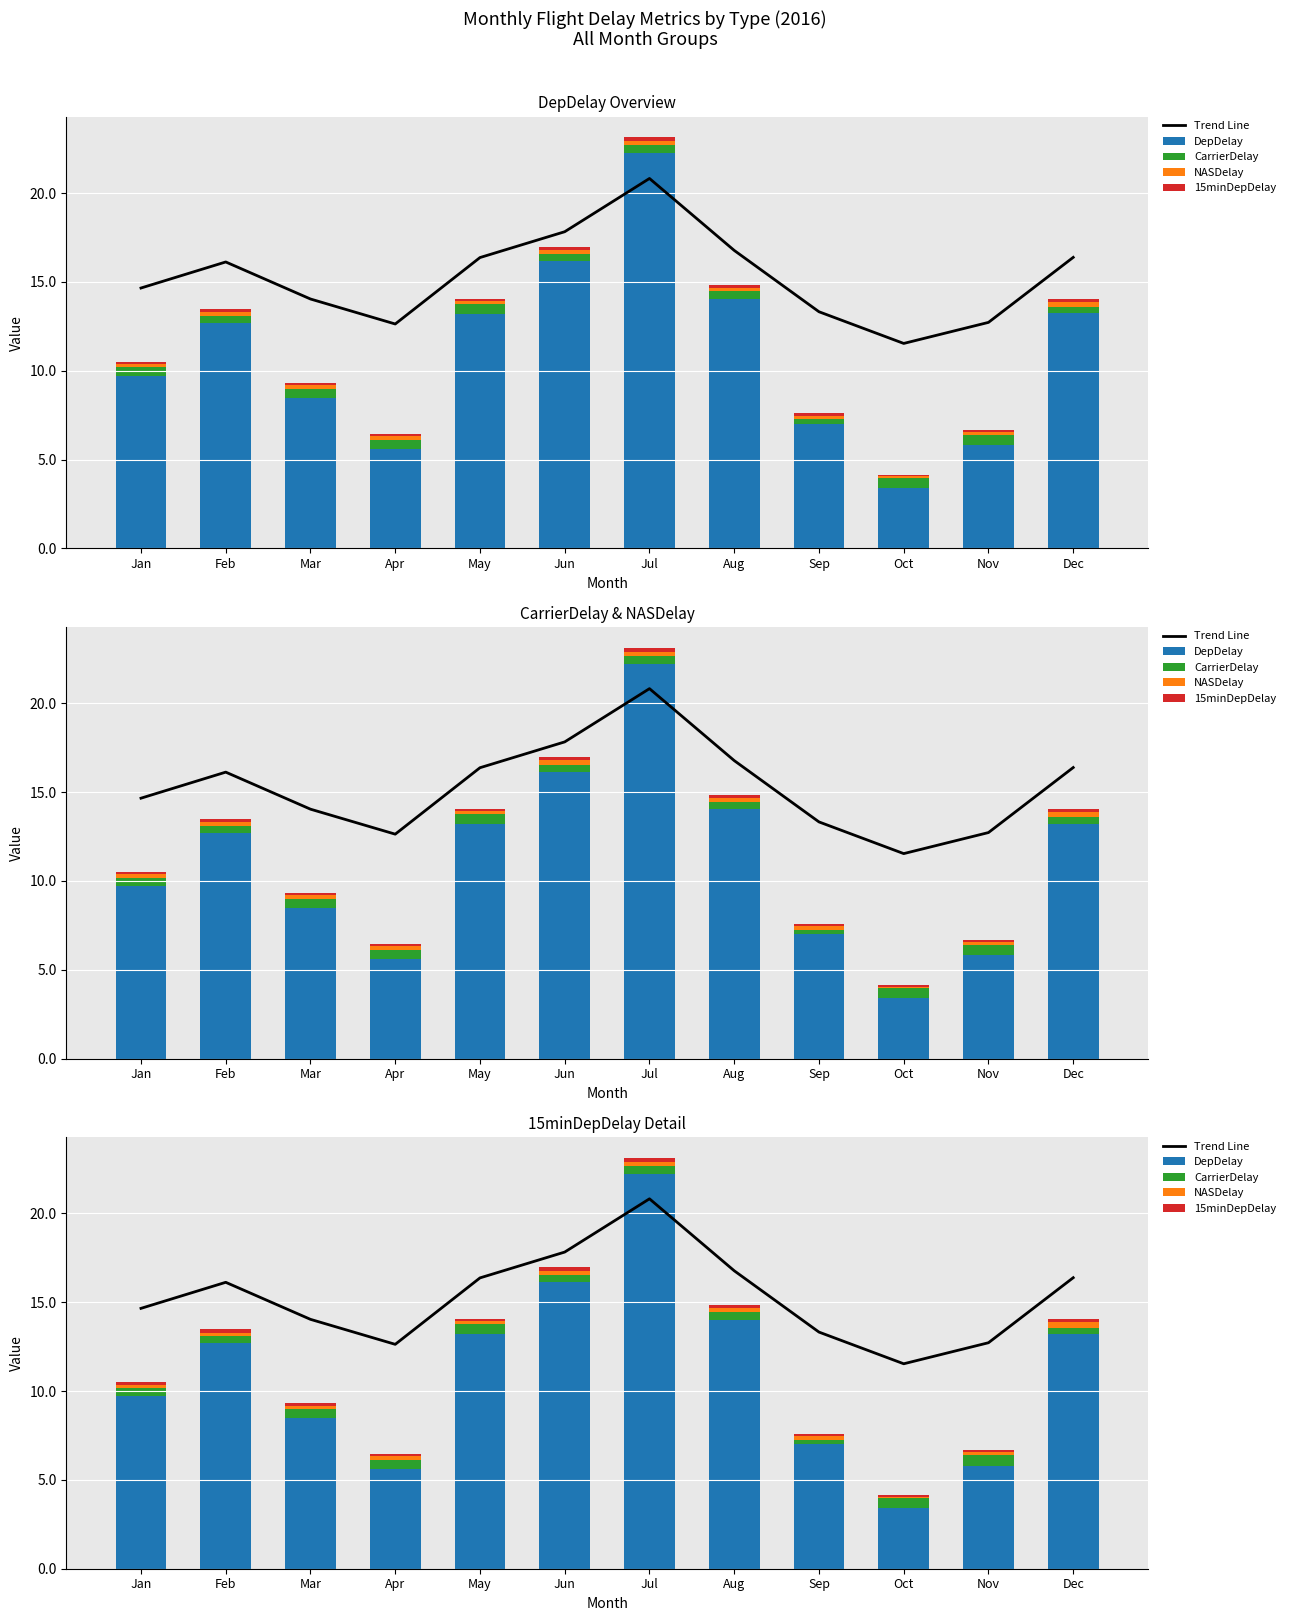

Which series changed the most between Oct and Dec?

DepDelay